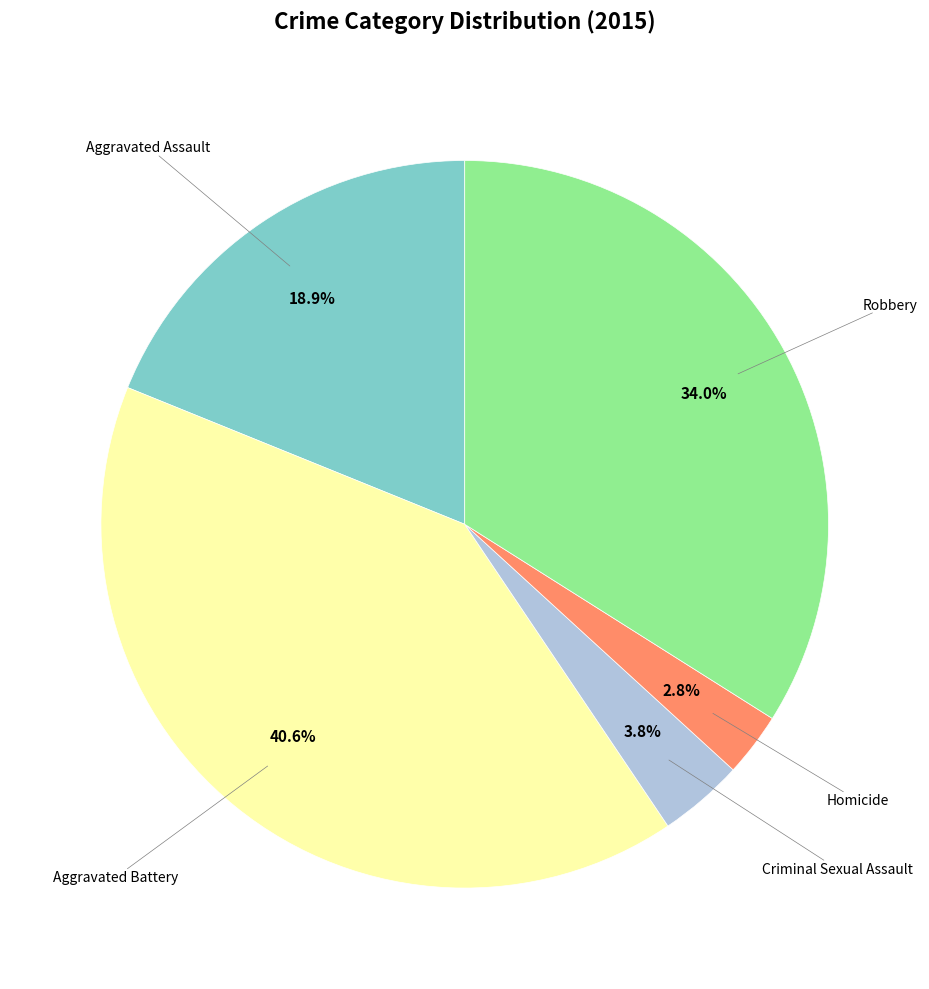

Is there any slice that represents more than half of the pie?

No